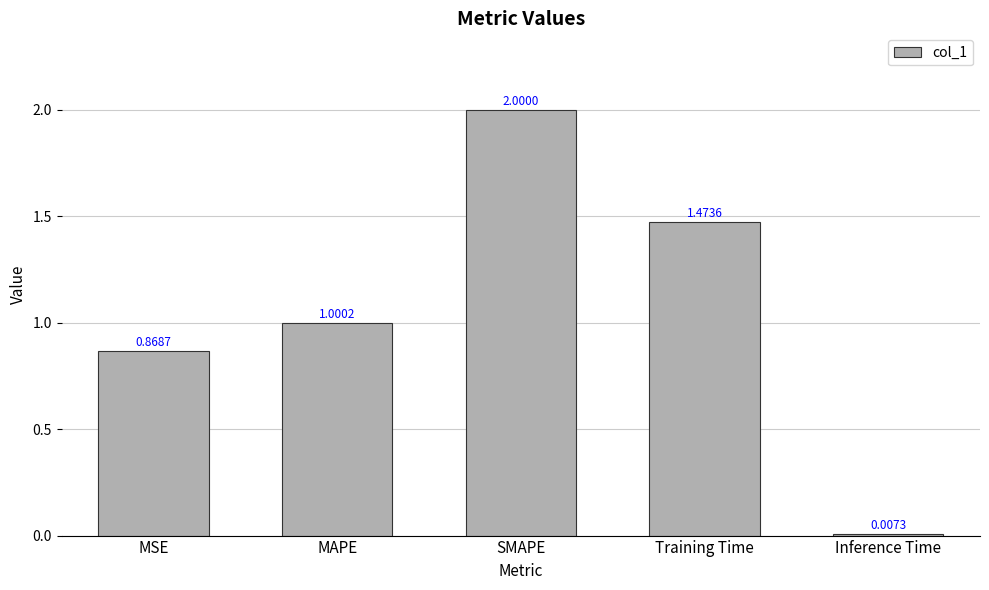

At which label is the value closest to 1?

MAPE